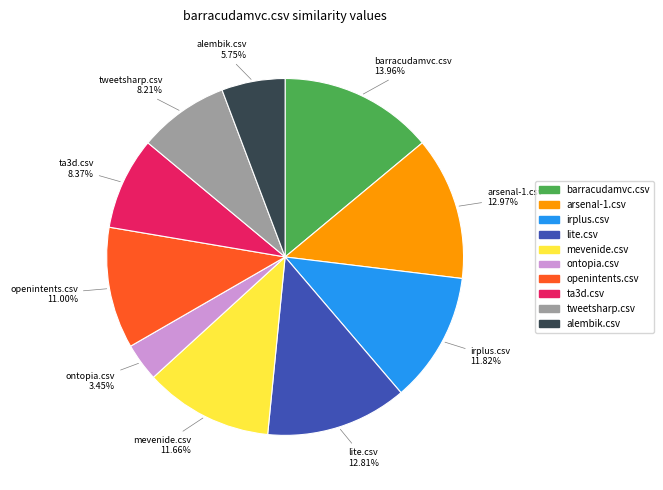

To the nearest percent, what is the combined percentage of ontopia.csv and mevenide.csv?

15%